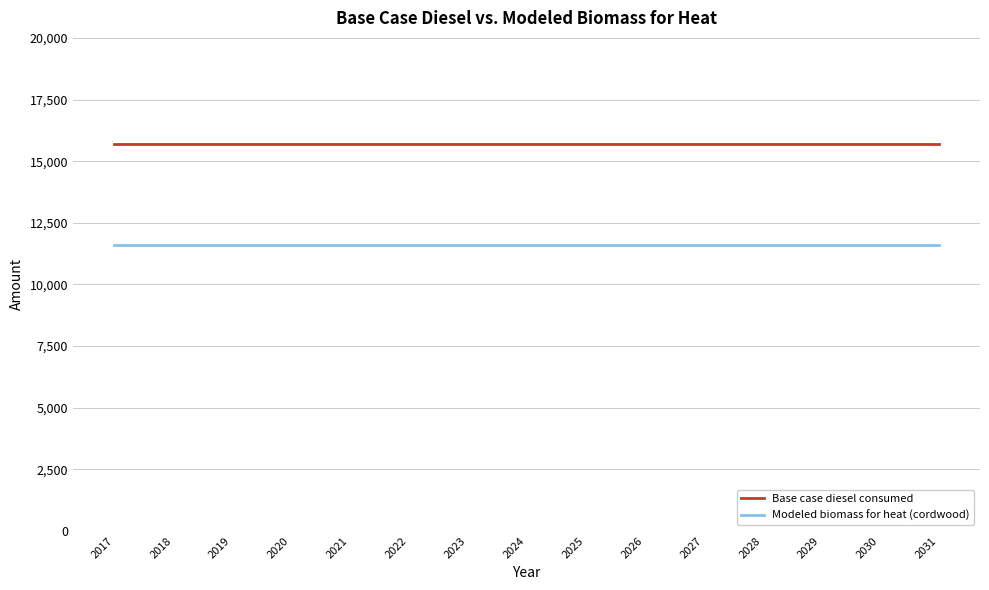

What is the minimum value for Modeled biomass for heat (cordwood)?

11592.5